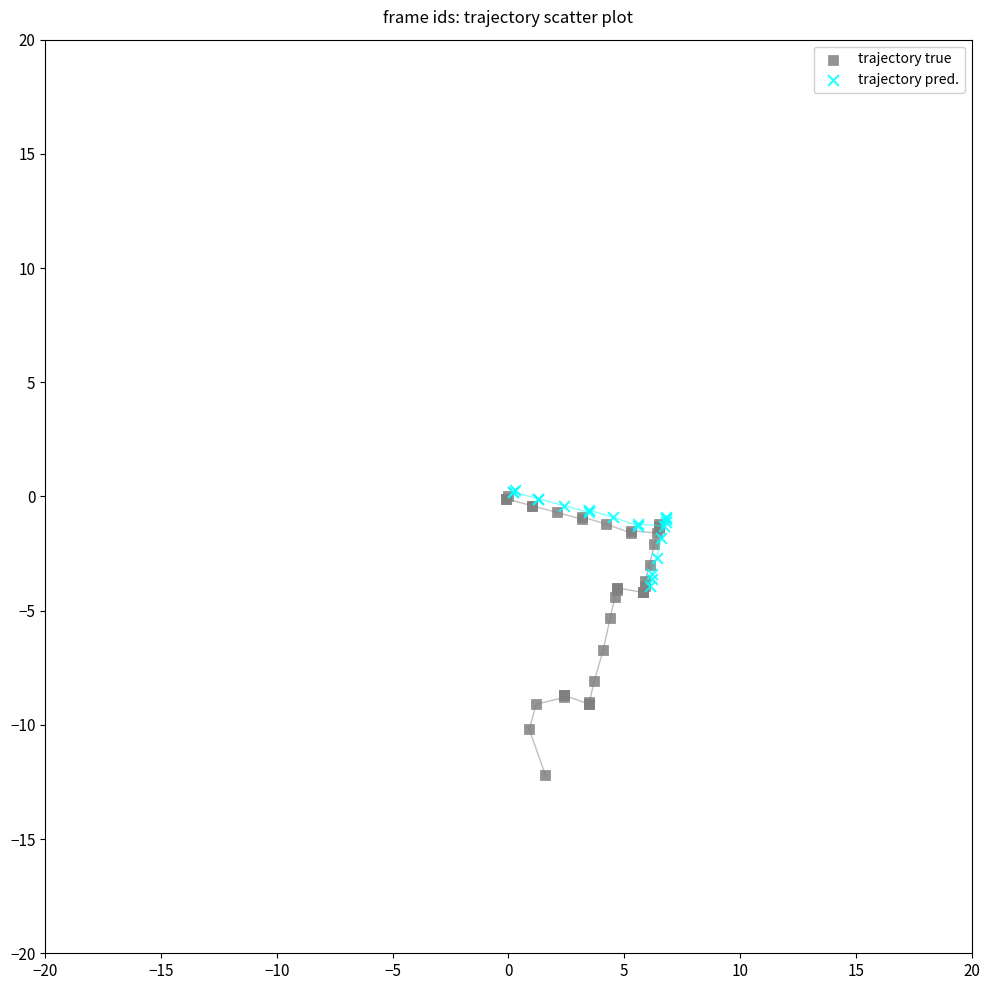

Which series reaches the minimum Y coordinate?

trajectory true